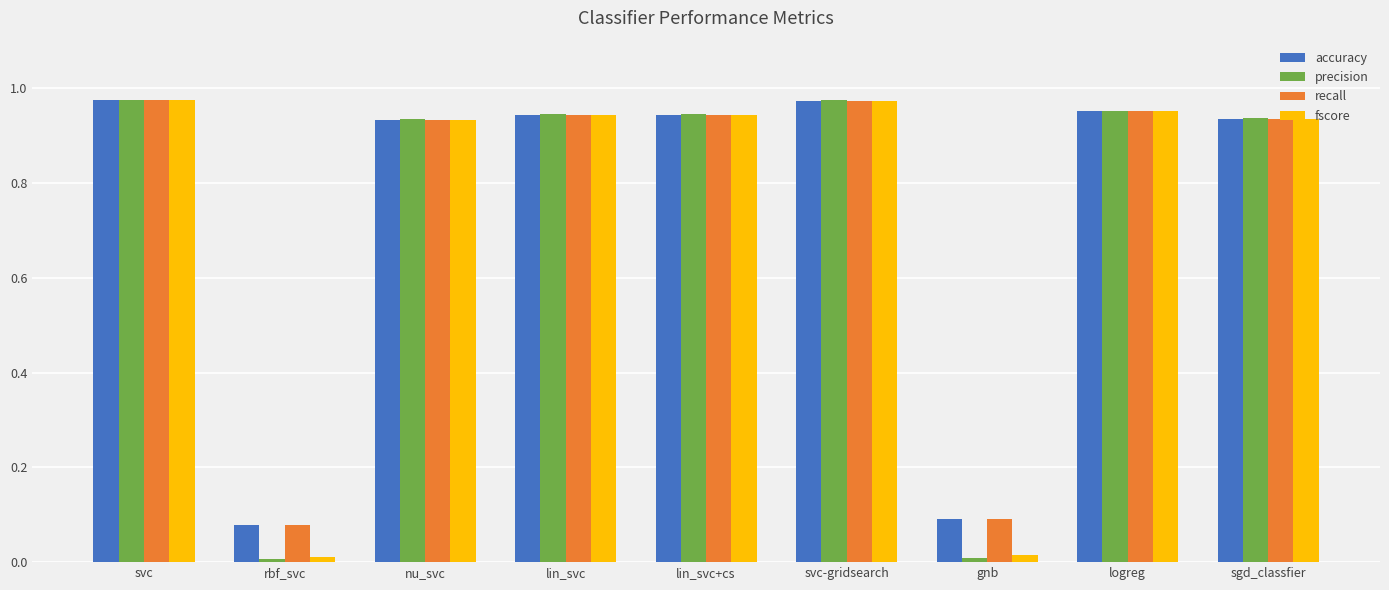

How many categories are shown in the chart?

9